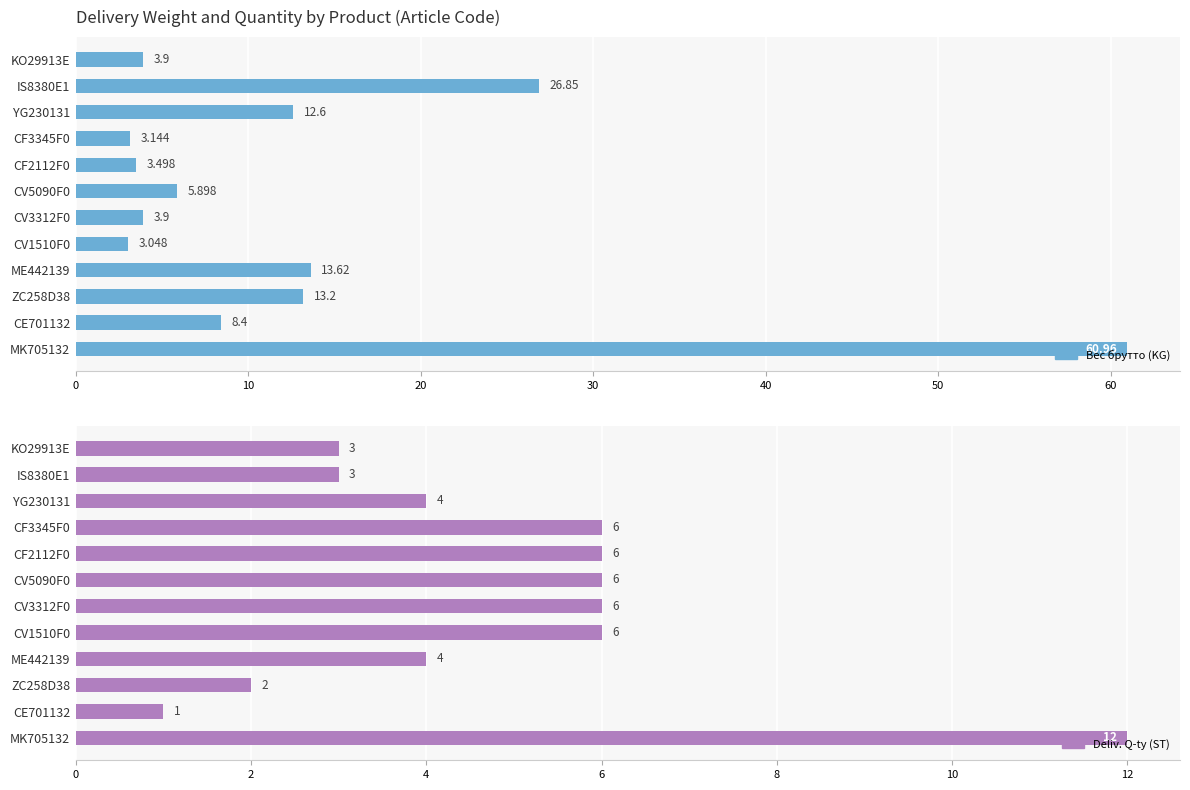

What are all the series names shown in the legend?

Вес брутто (KG), Deliv. Q-ty (ST)